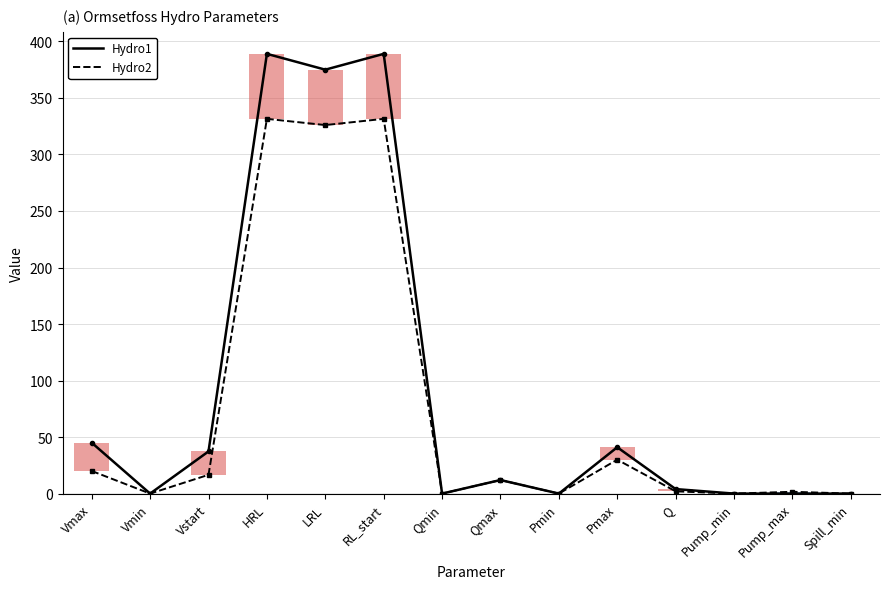

How many series are shown in this chart?

2